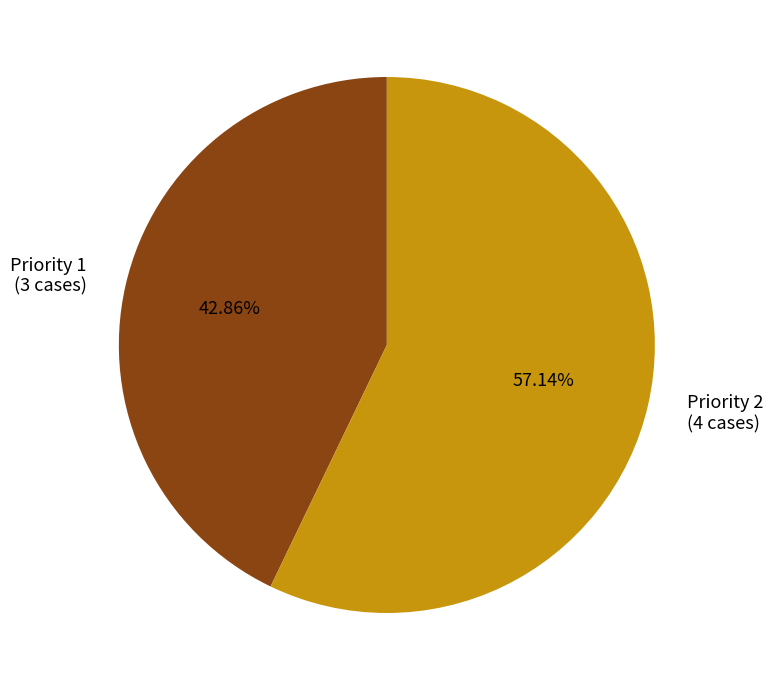

Does any single category account for the majority?

Yes